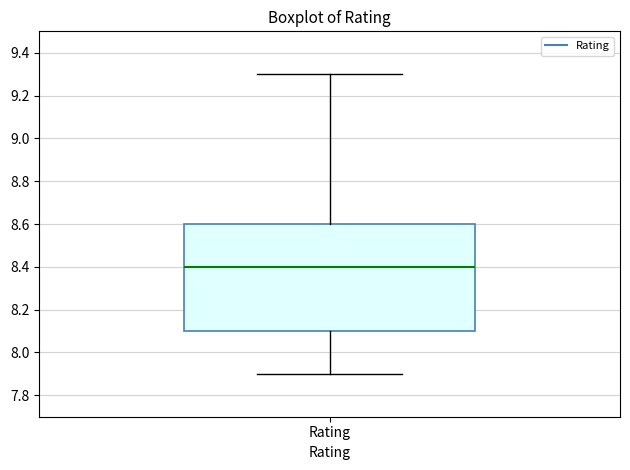

Transcribe this box plot: give where the median line is, the range the box spans, and where the two whiskers end, as read against the y-axis. The values are not printed on the chart, so give them approximately, as read against the axis.

median 8.4, box 8.1 to 8.6, whiskers 7.9 to 9.3